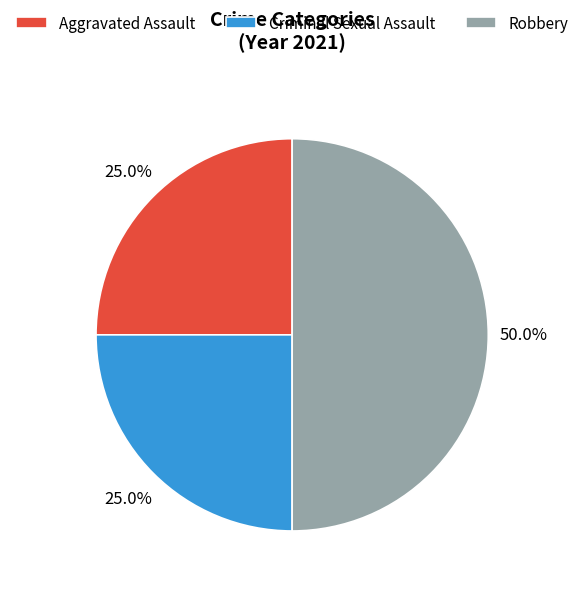

True or false: Robbery accounts for 50% of the total.

True